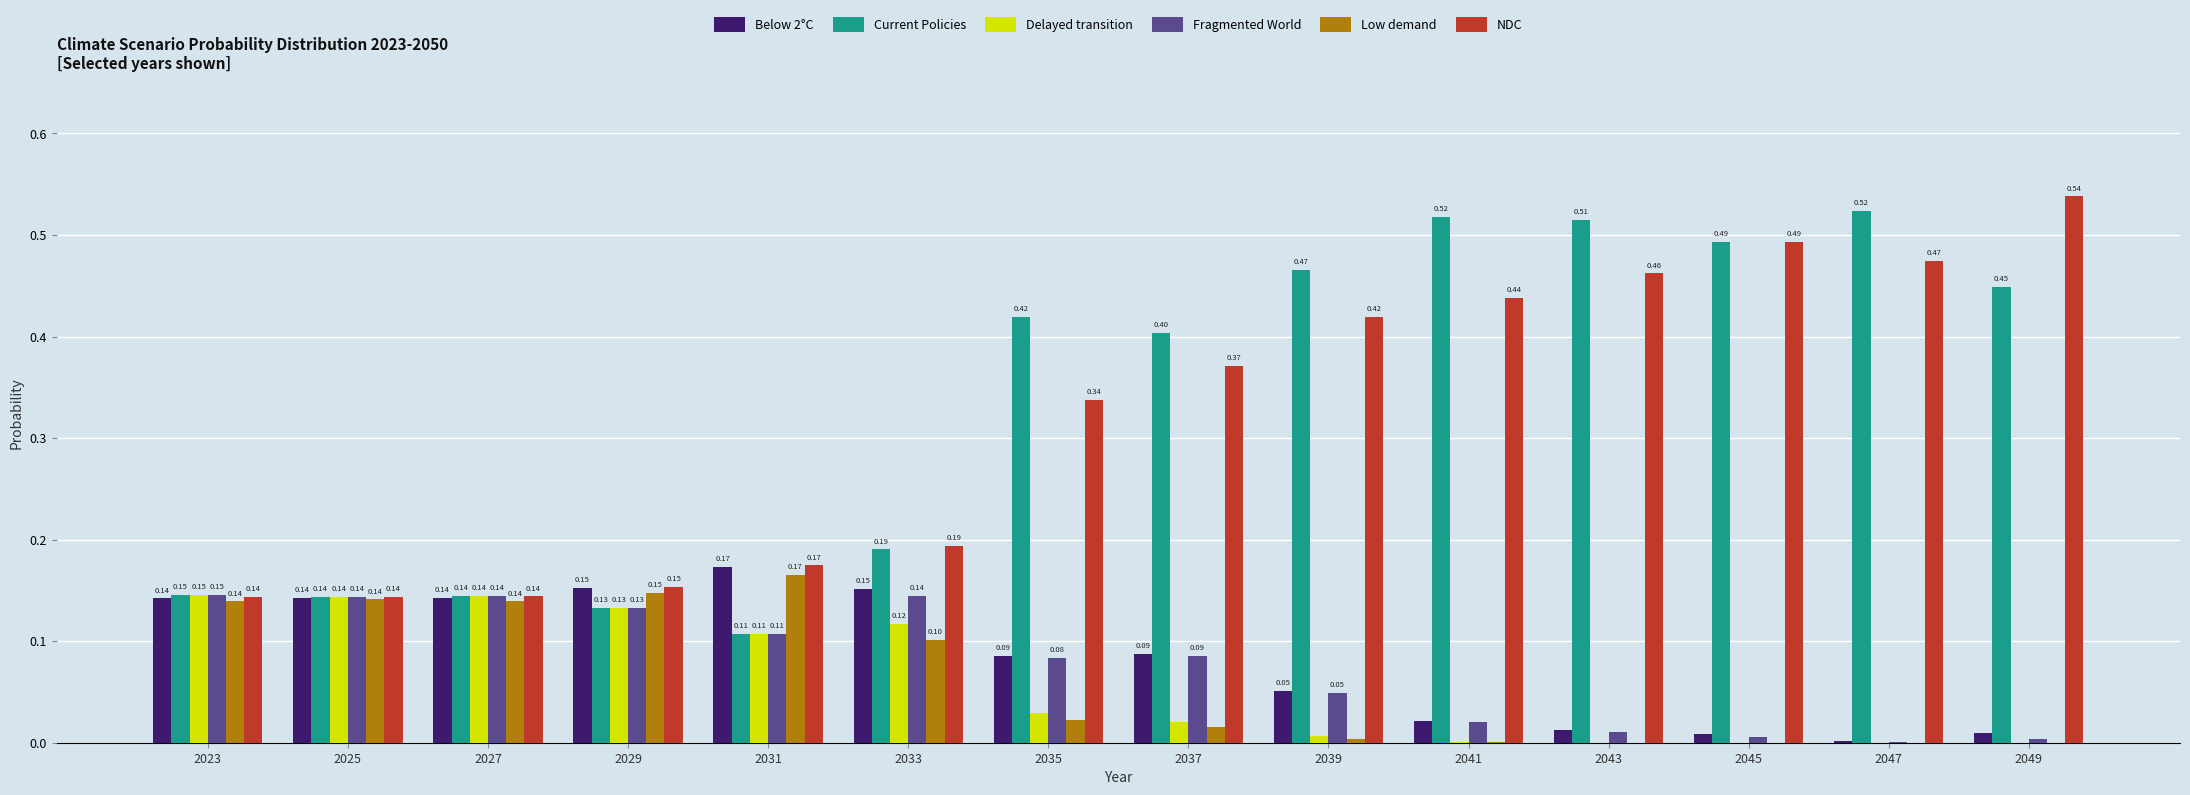

What are all the series names shown in the legend?

Below 2°C, Current Policies, Delayed transition, Fragmented World, Low demand, NDC